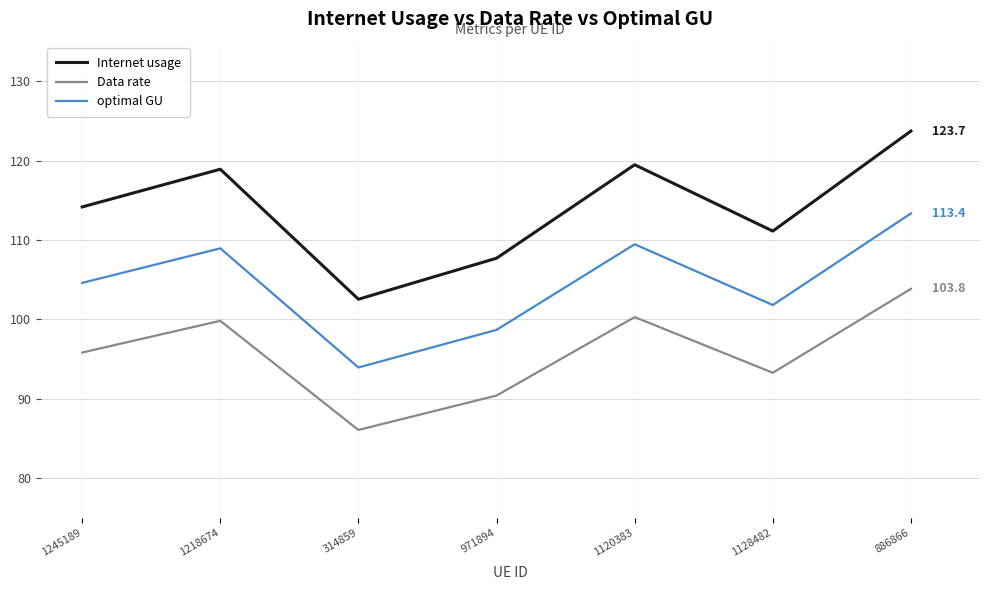

What are all the series names shown in the legend?

Internet usage, Data rate, optimal GU